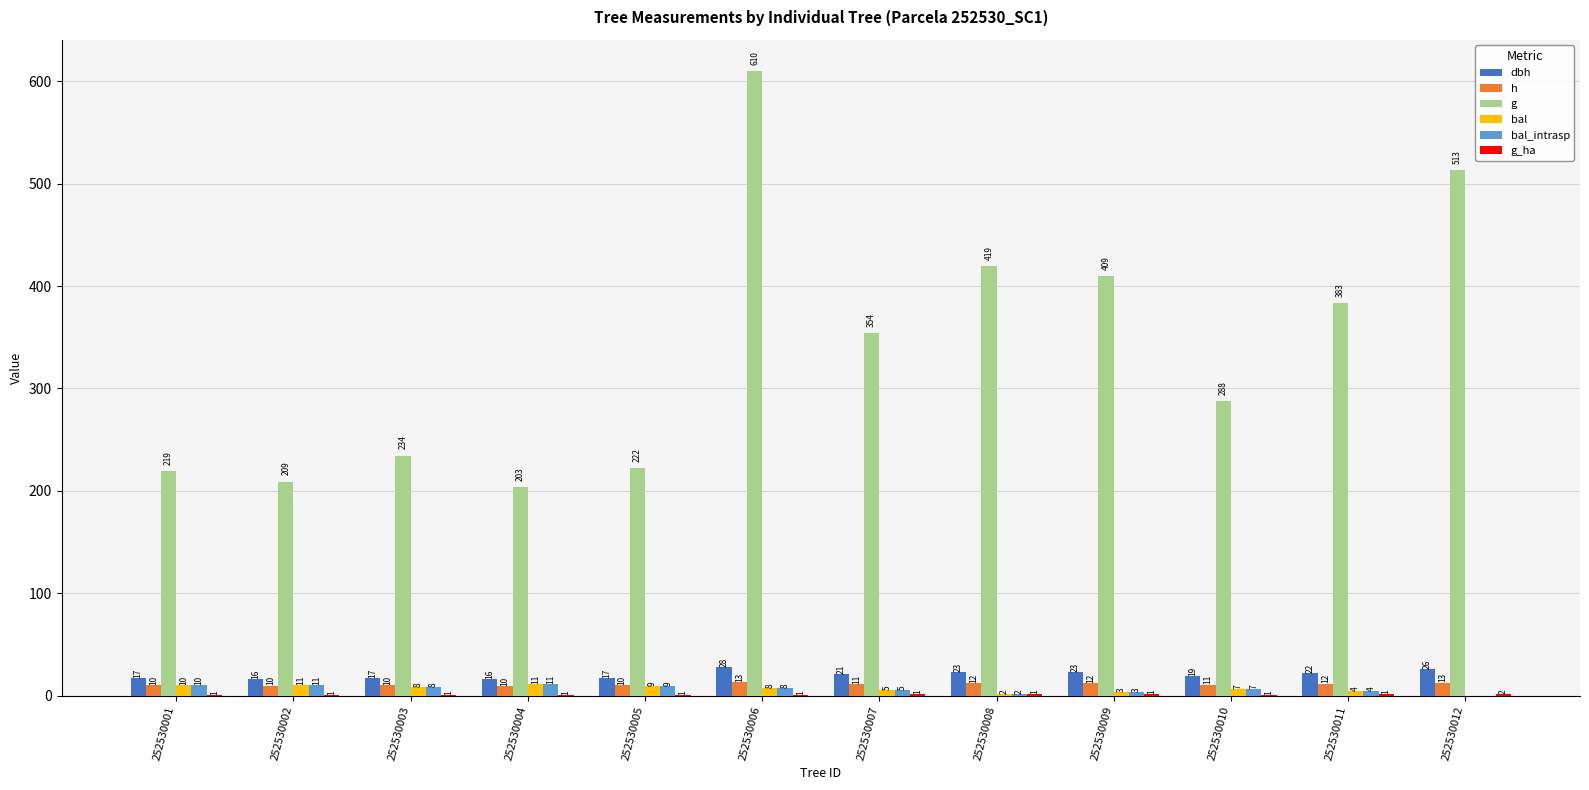

Are the bars grouped side by side (vs. stacked)?

Yes